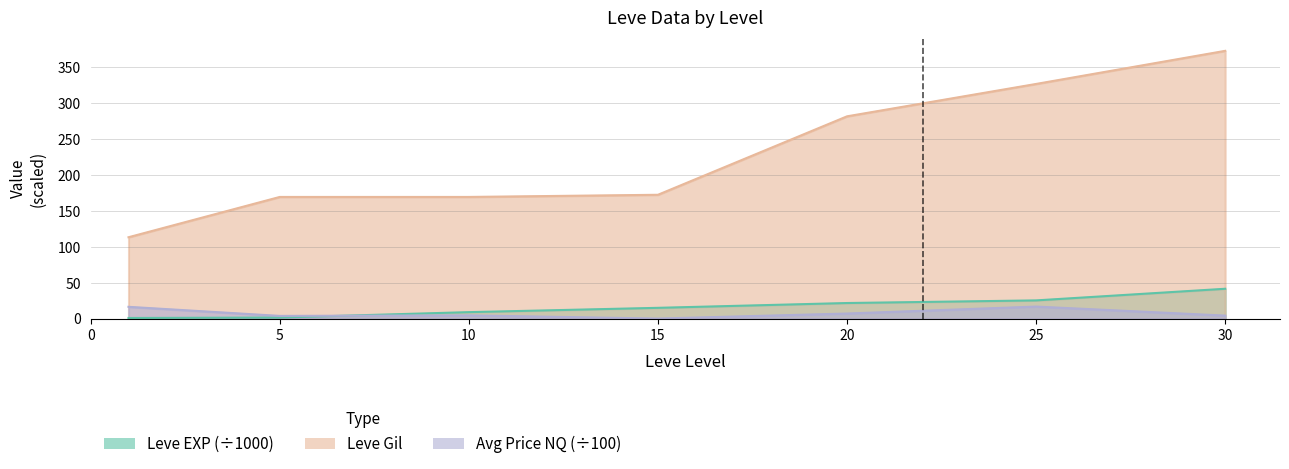

At which category does the chart reach its minimum across all series?

15